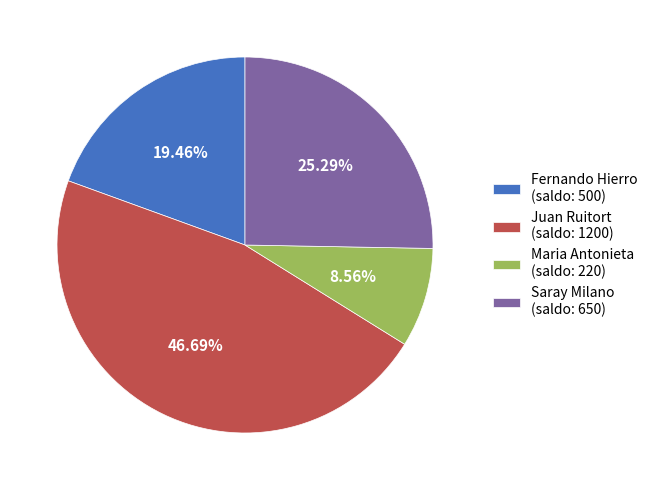

Does Maria Antonieta represent more than half of the total?

No